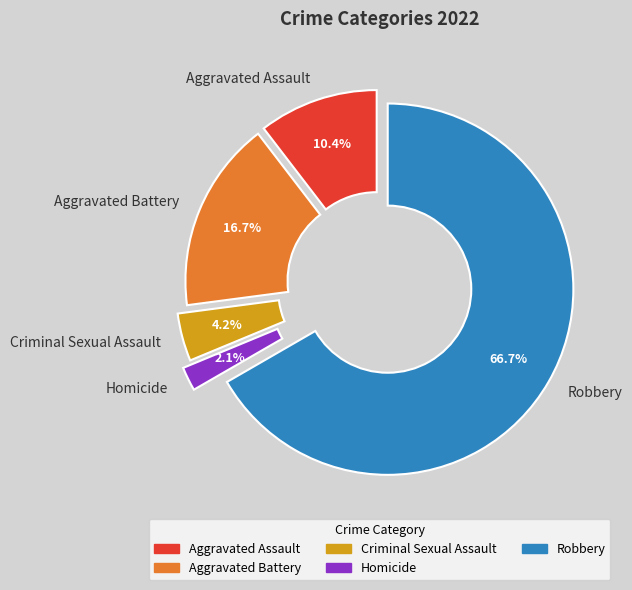

True or false: Aggravated Battery accounts for 26% of the total.

False